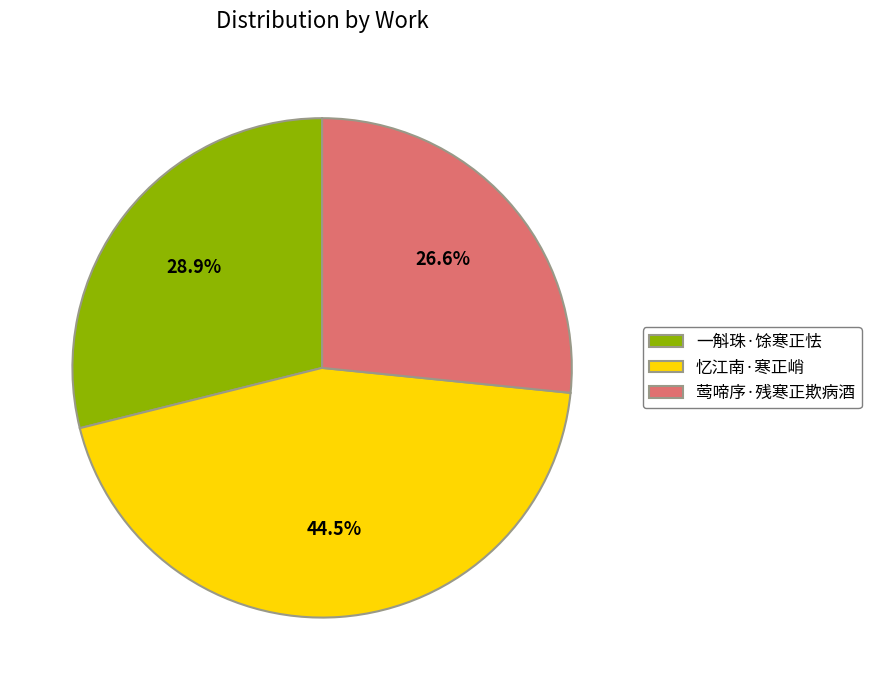

Which slice is the largest?

忆江南·寒正峭